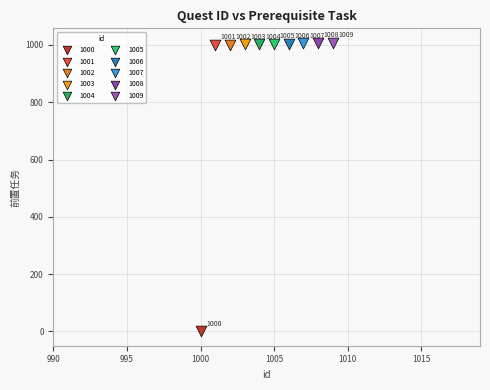

What are all the series names shown in the legend?

1000, 1001, 1002, 1003, 1004, 1005, 1006, 1007, 1008, 1009